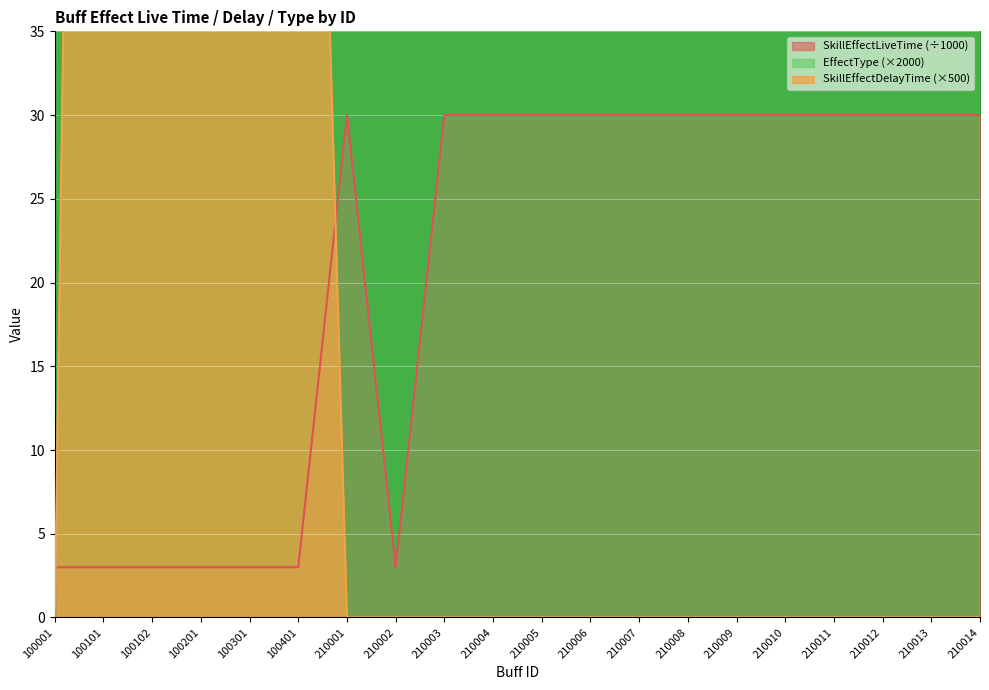

Count the number of data series in this chart.

3